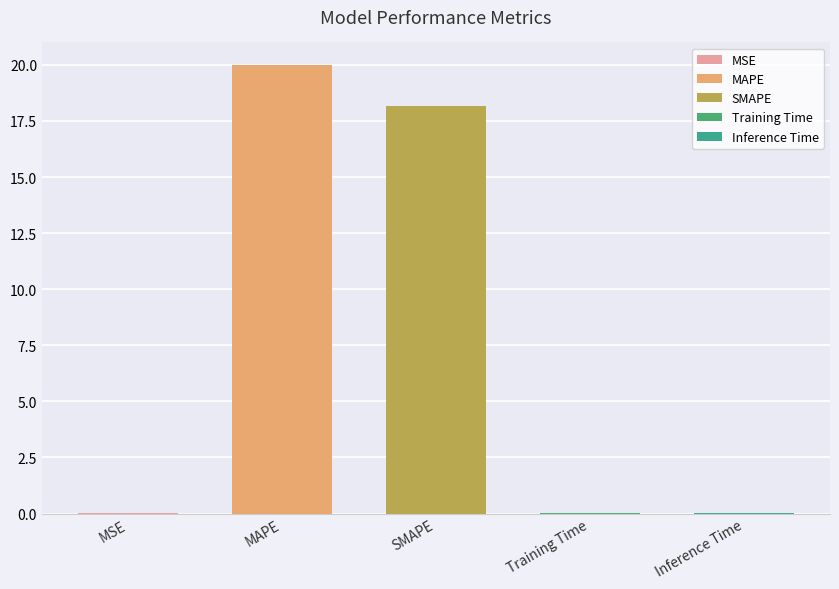

True or false: the data shows 0.0 at Training Time.

True